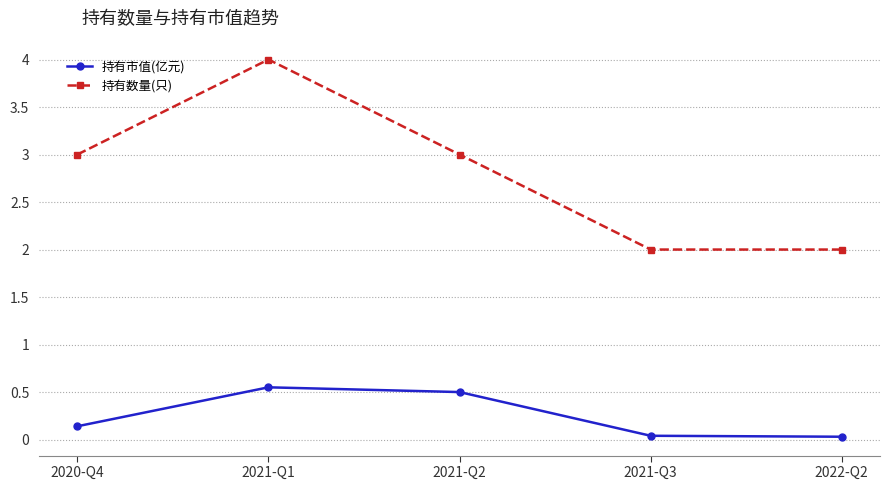

True or false: 持有数量(只) and 持有市值(亿元) cross at least once.

False